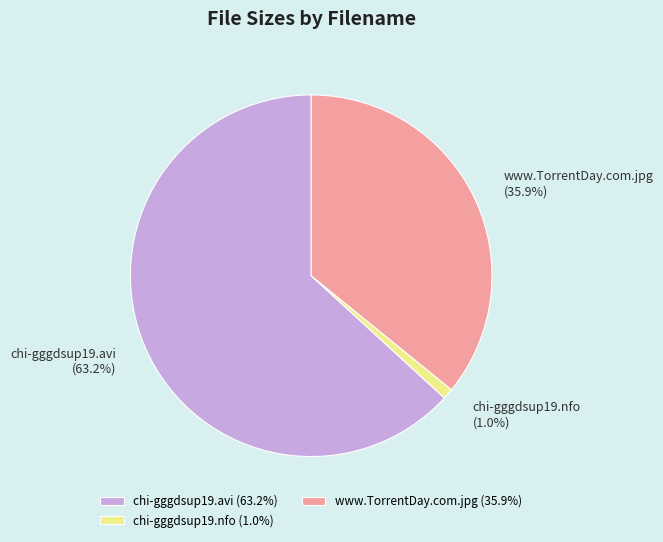

Between www.TorrentDay.com.jpg and chi-gggdsup19.avi, which is larger?

chi-gggdsup19.avi